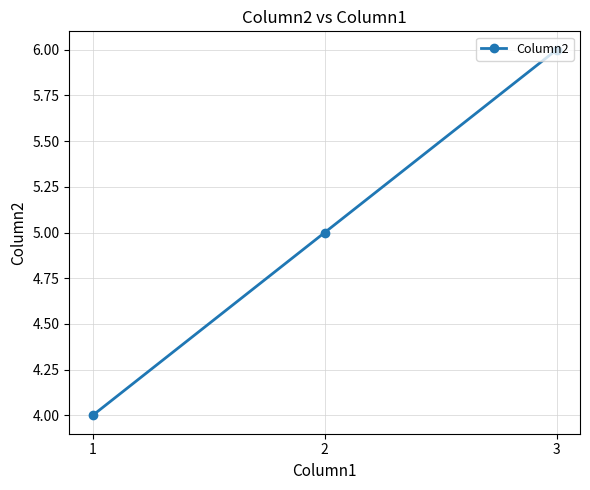

What is the sum of all values?

15